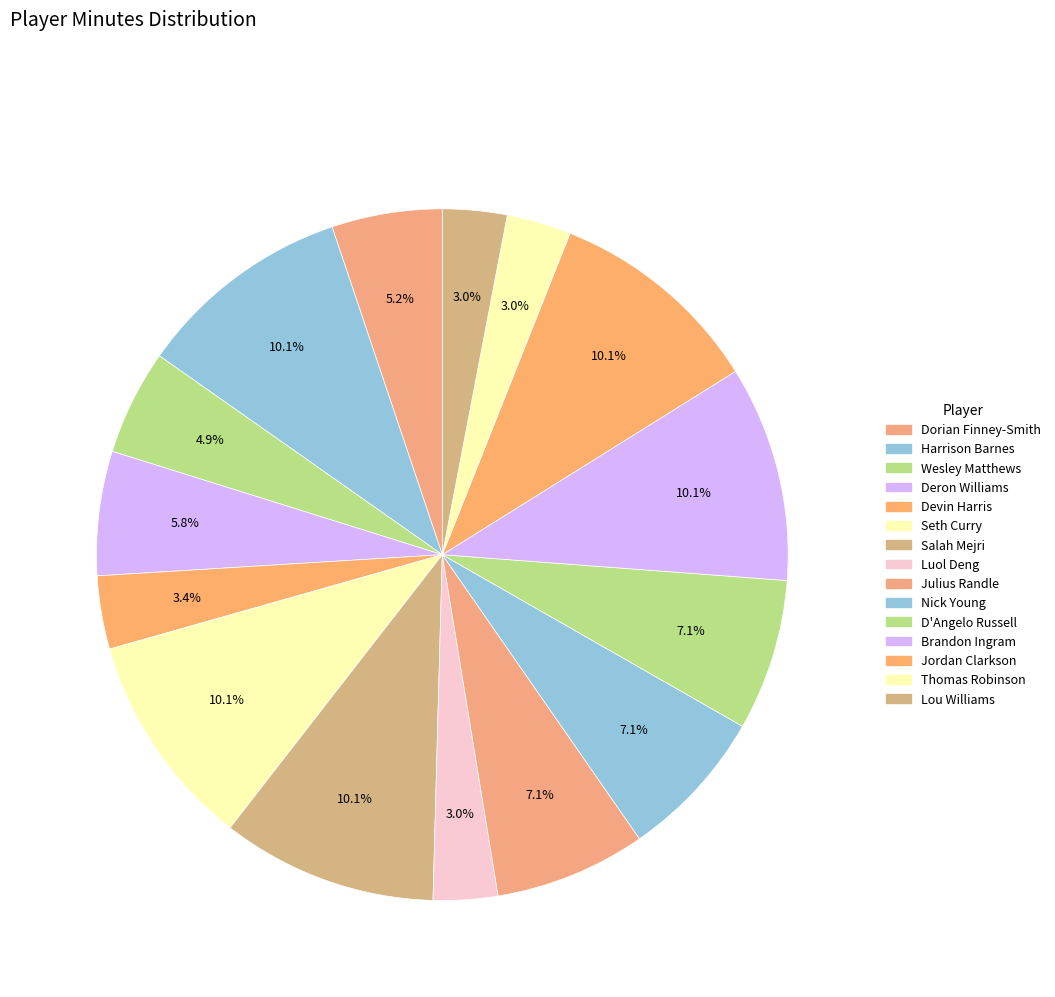

Between Wesley Matthews and Devin Harris, which is larger?

Wesley Matthews